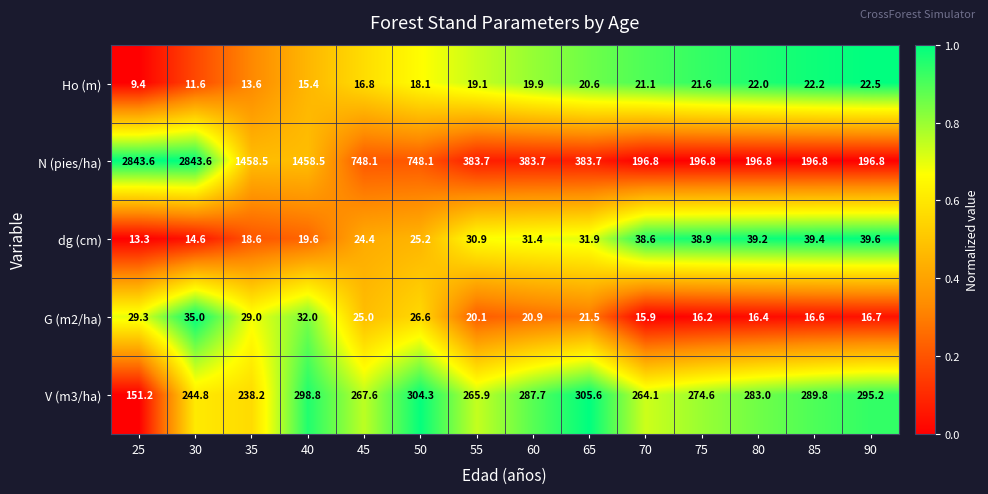

What is the average value of the G (m2/ha) series?

22.9